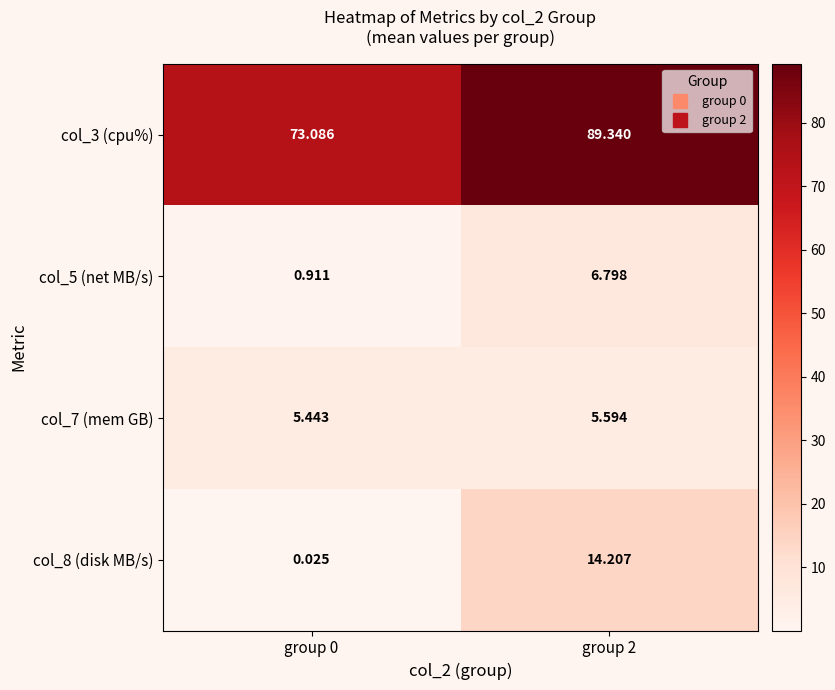

At how many categories does at least one series exceed 16?

2